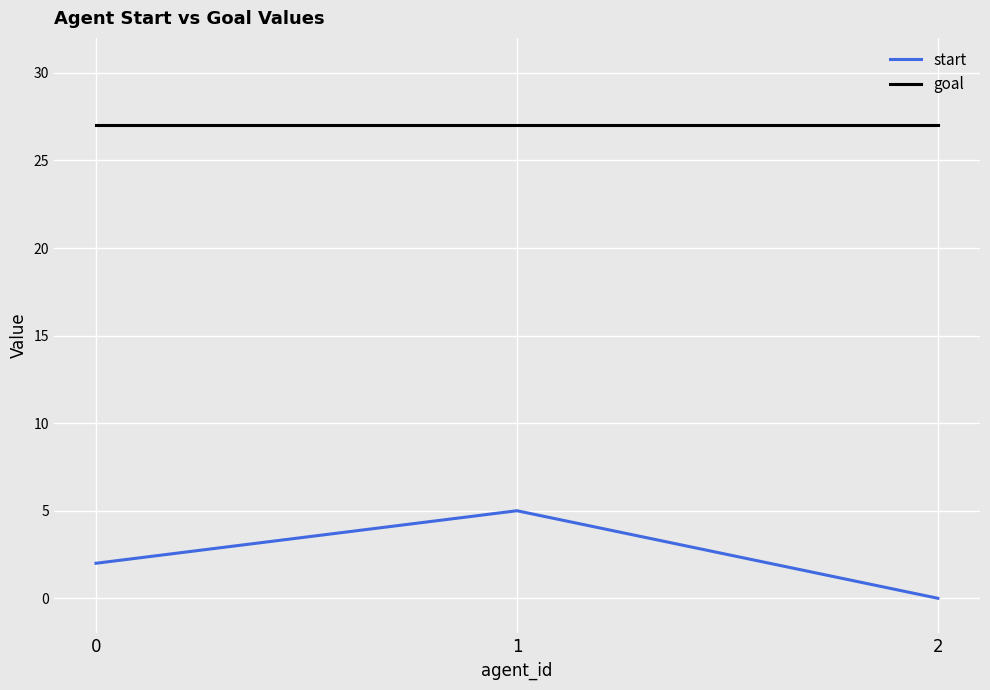

At which category is the sum across all series the highest?

1